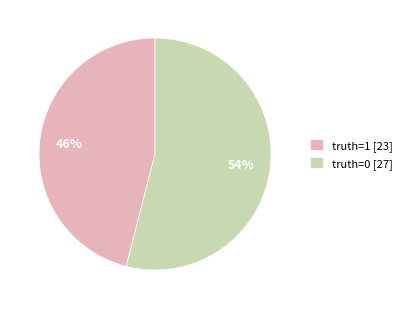

To the nearest percent, what is the difference between the truth=1 and truth=0 slice percentages?

8%